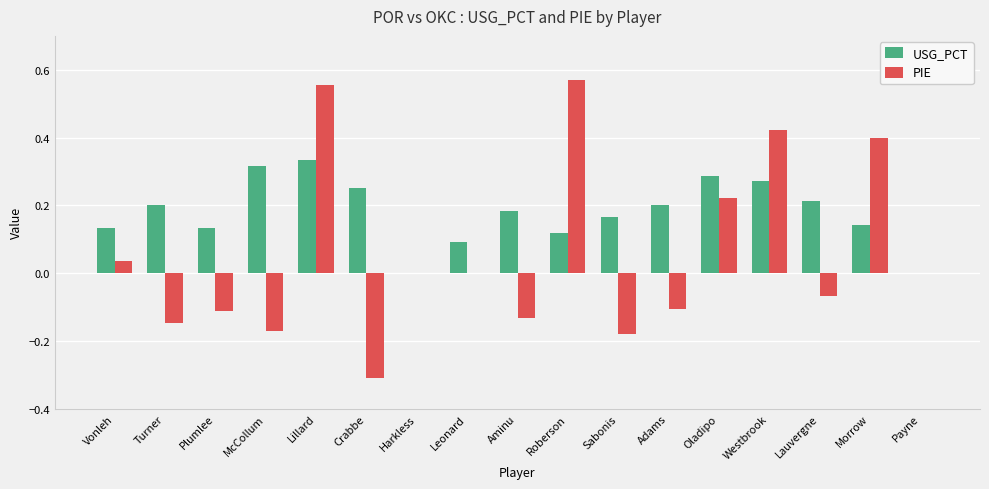

What is the sum of all PIE values?

1.0